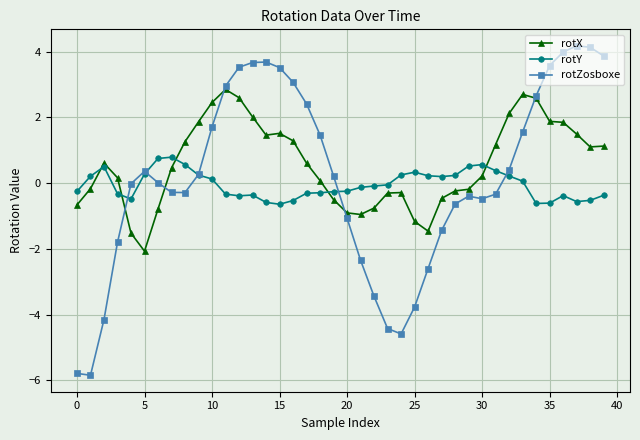

How many data points in rotY are less than 0?

22